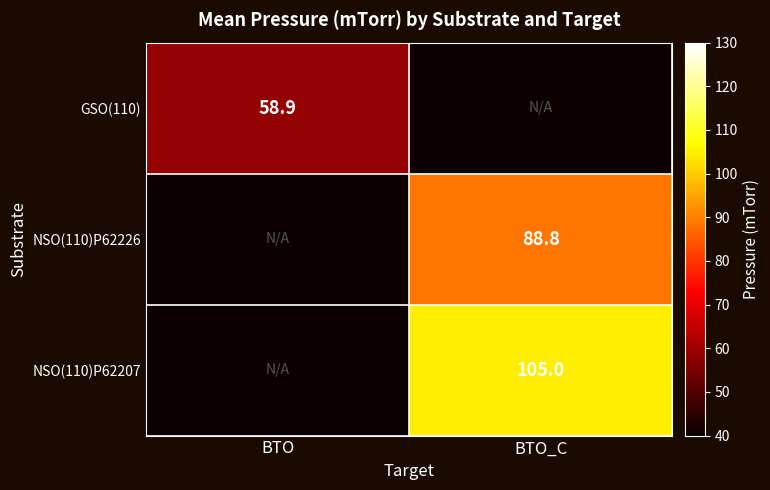

Which label corresponds to the smallest value in the chart?

BTO